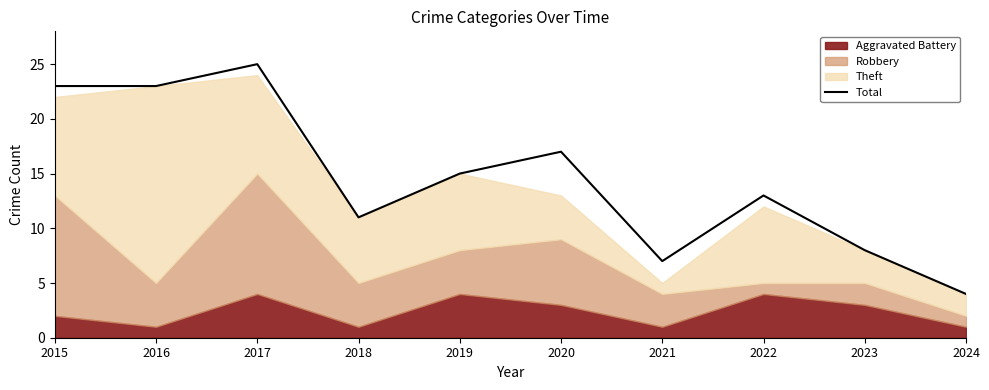

What is the change in value from 2021 to 2024?

-3